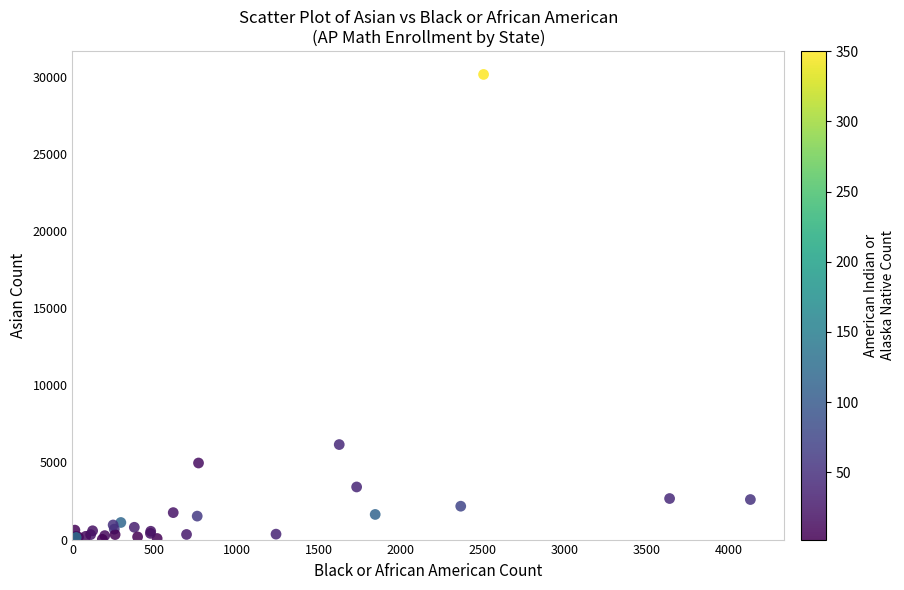

What Y value in the scatter plot is closest to 15081?

6158